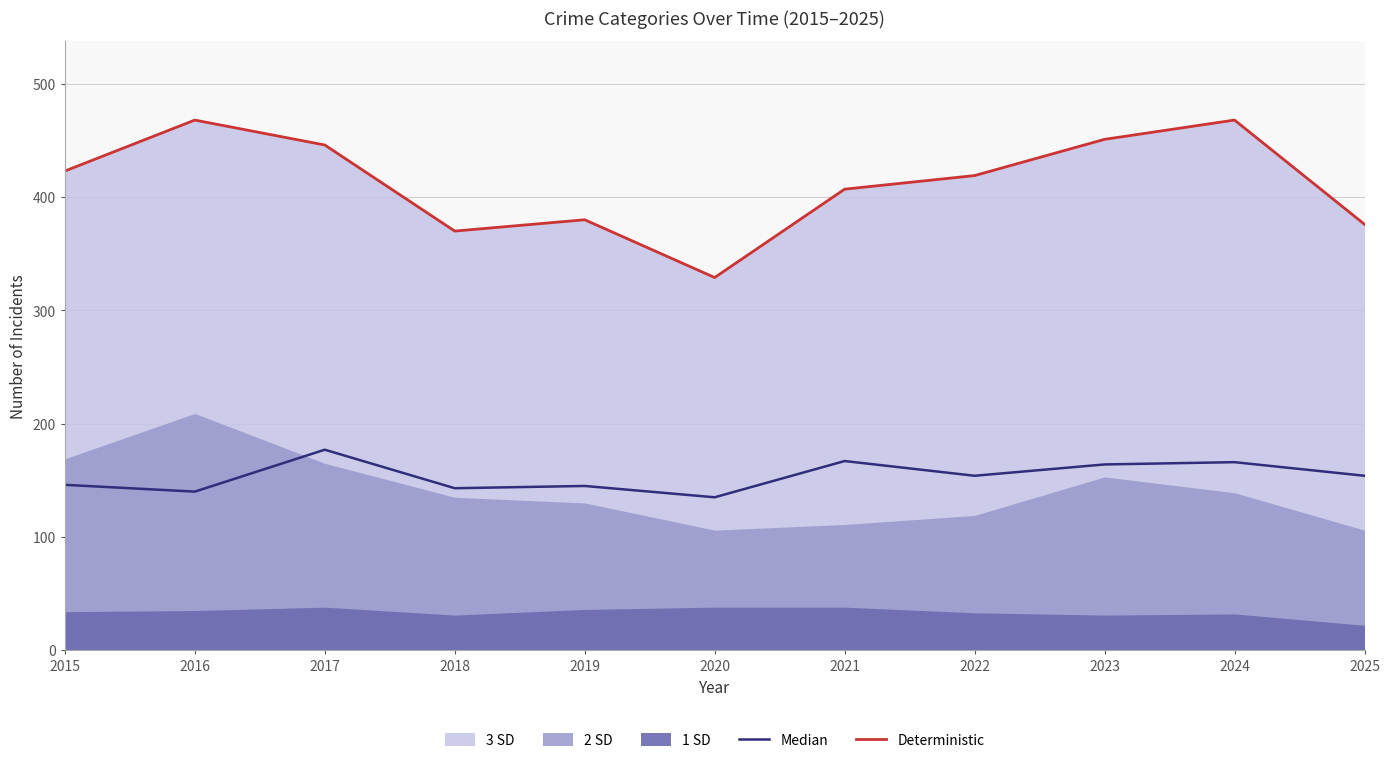

The Deterministic series shows 419 at 2022. True or false?

True